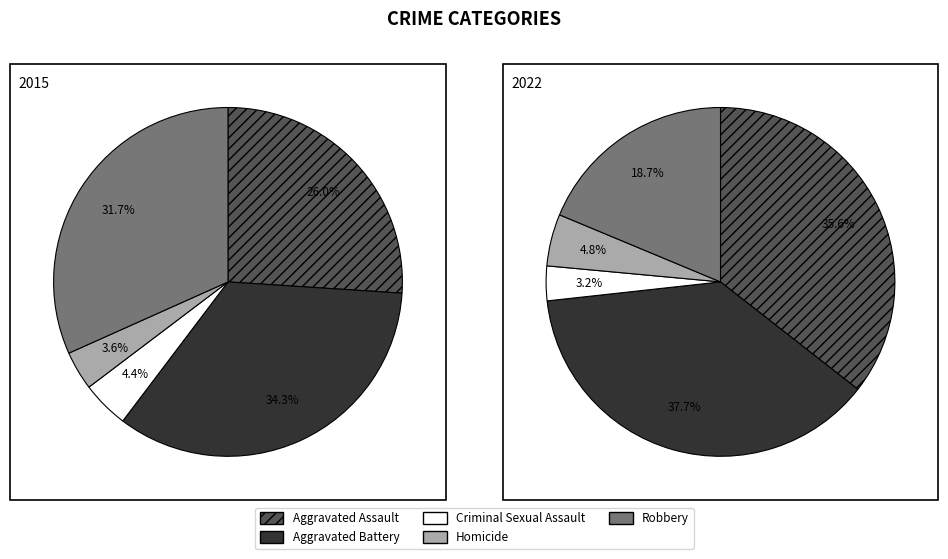

True or false: Robbery accounts for 37% of the total.

False